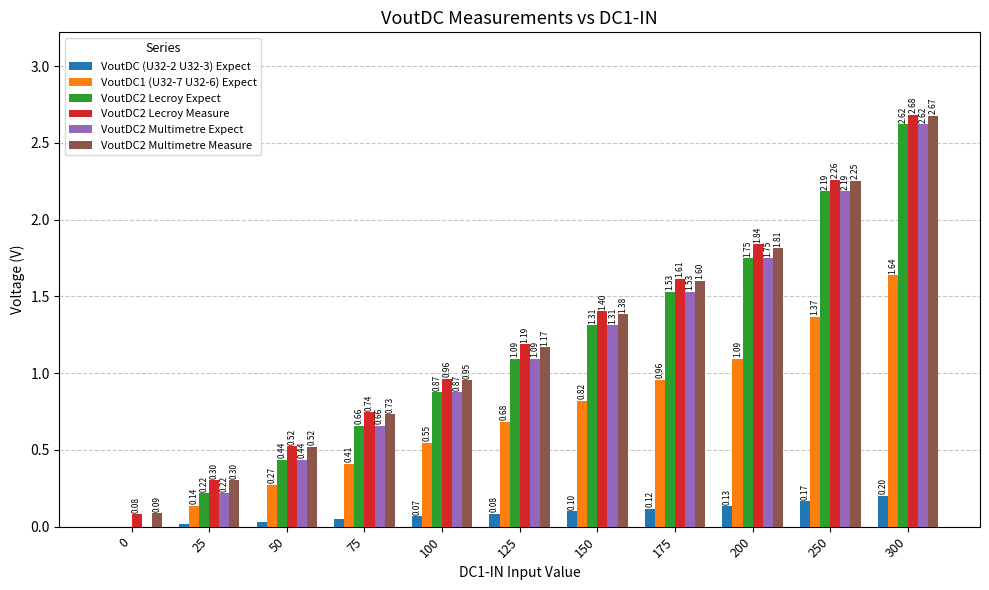

Which series changed the most between 0 and 100?

VoutDC2 Lecroy Measure